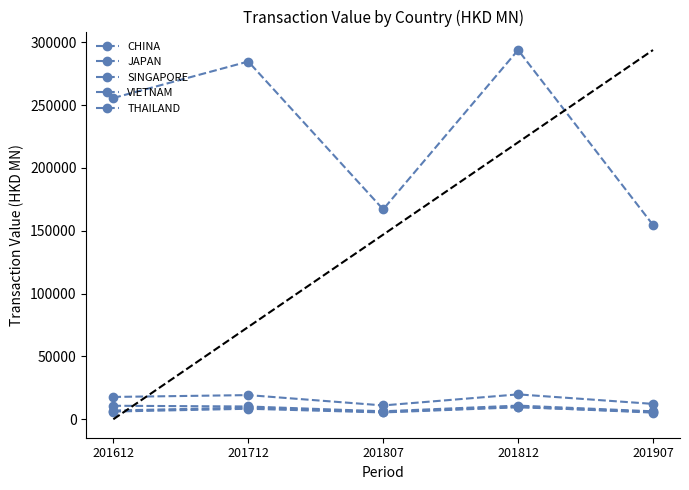

How many values in the JAPAN series are below 17766?

2